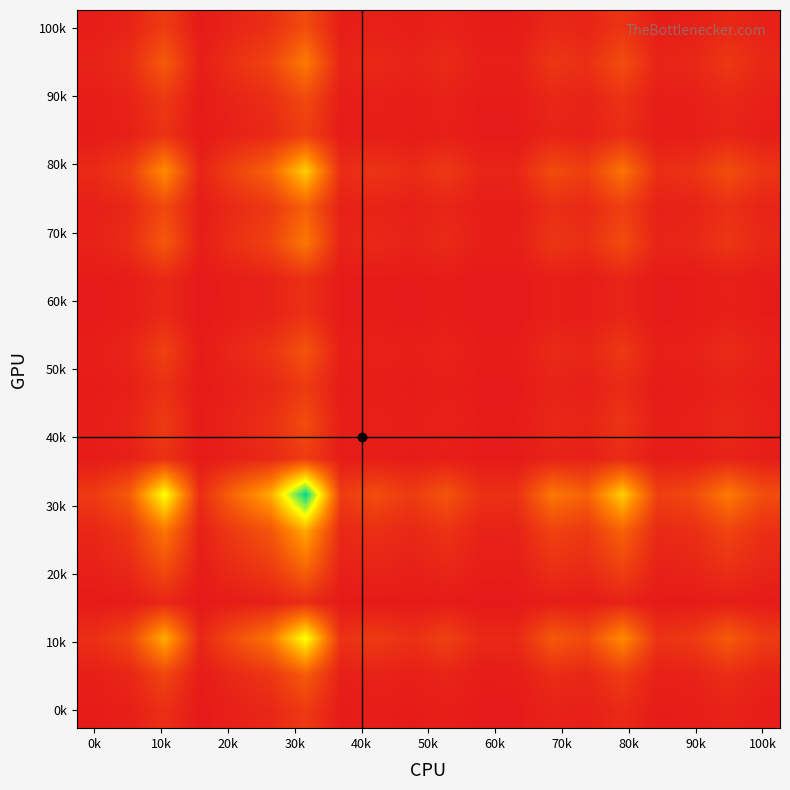

What is the maximum value shown in the chart?

100000.0